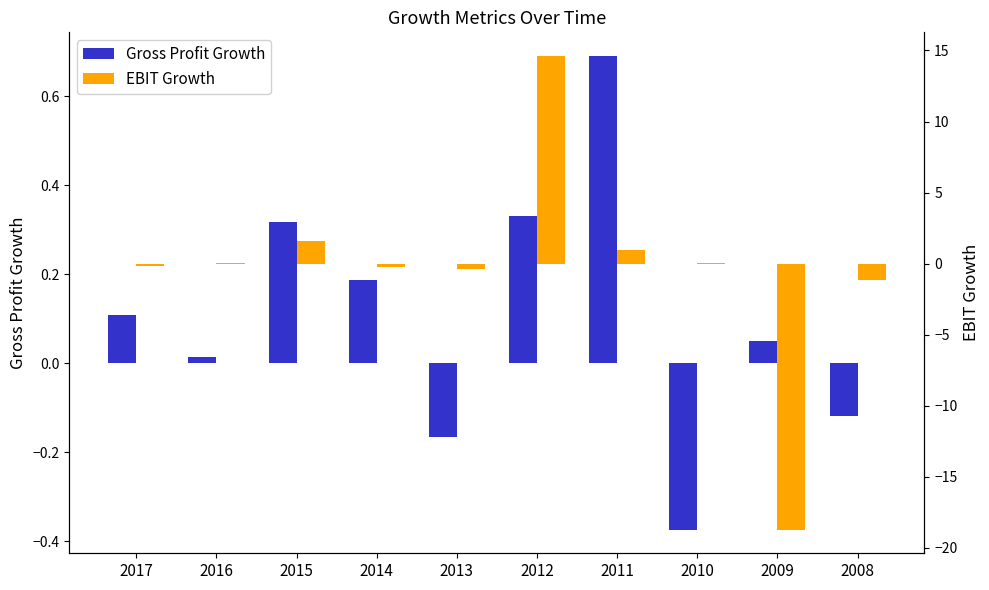

How many values in Gross Profit Growth are above zero?

7